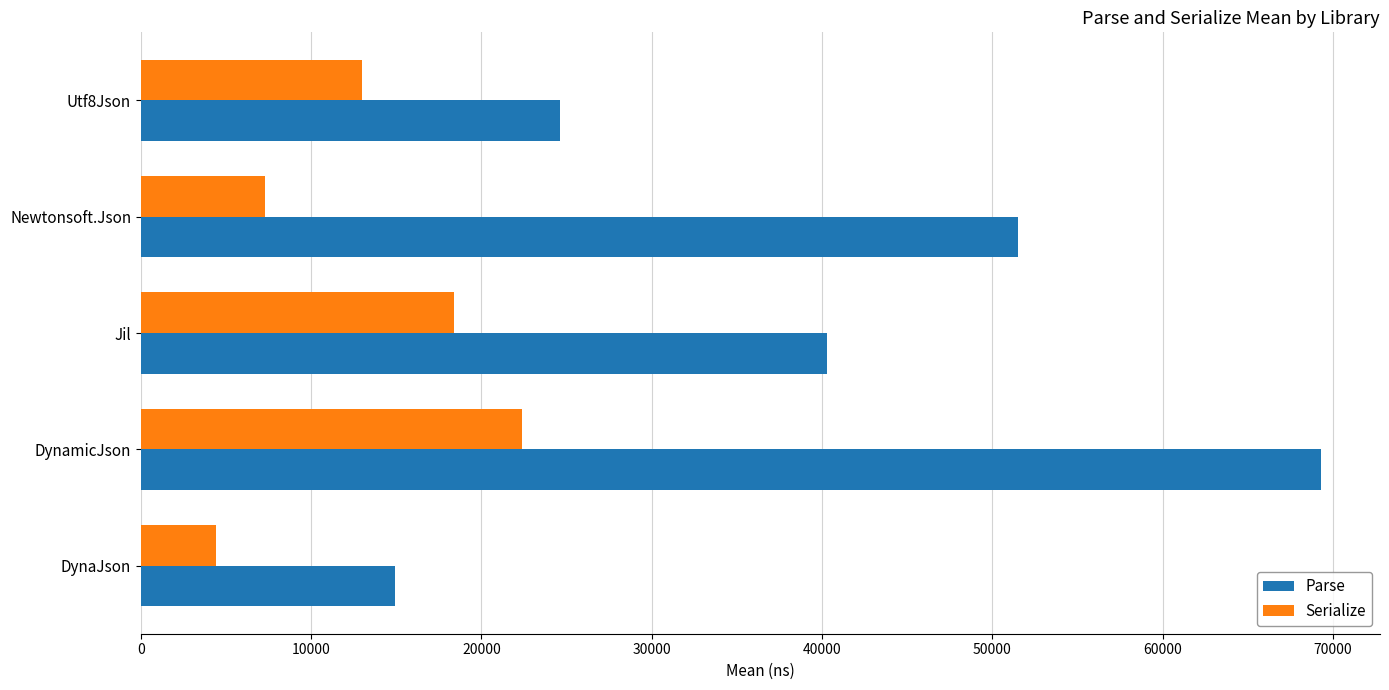

What is the average value of the Serialize series?

13076.3